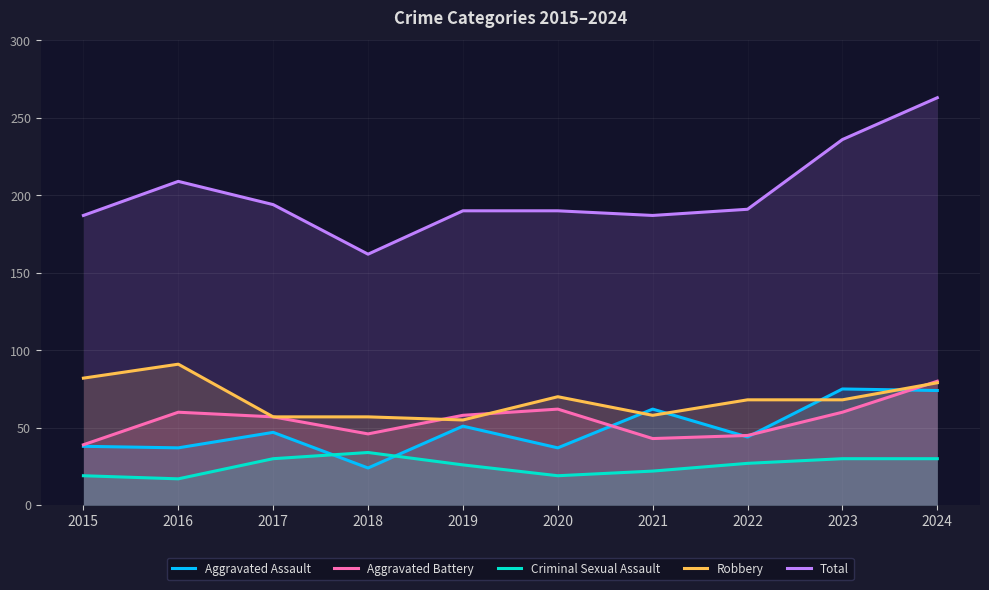

What are all the series names shown in the legend?

Aggravated Assault, Aggravated Battery, Criminal Sexual Assault, Robbery, Total